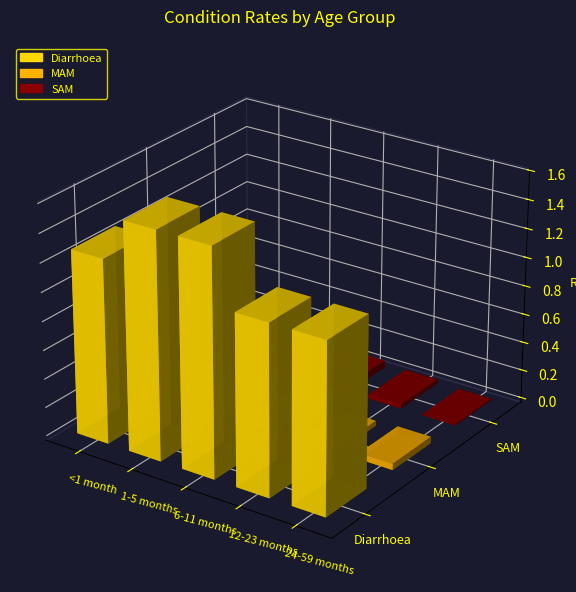

What is the total value across all series at 1-5 months?

1.7